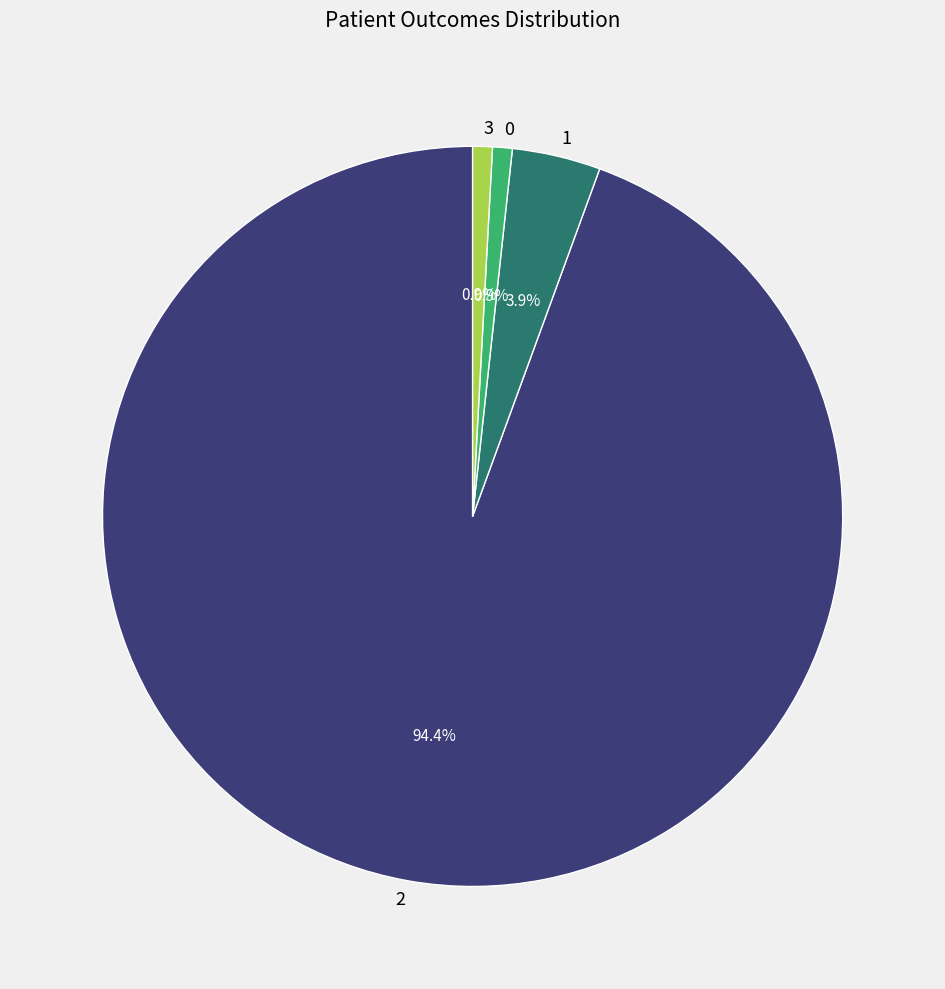

Do 1 and 2 together represent more than half of the pie?

Yes